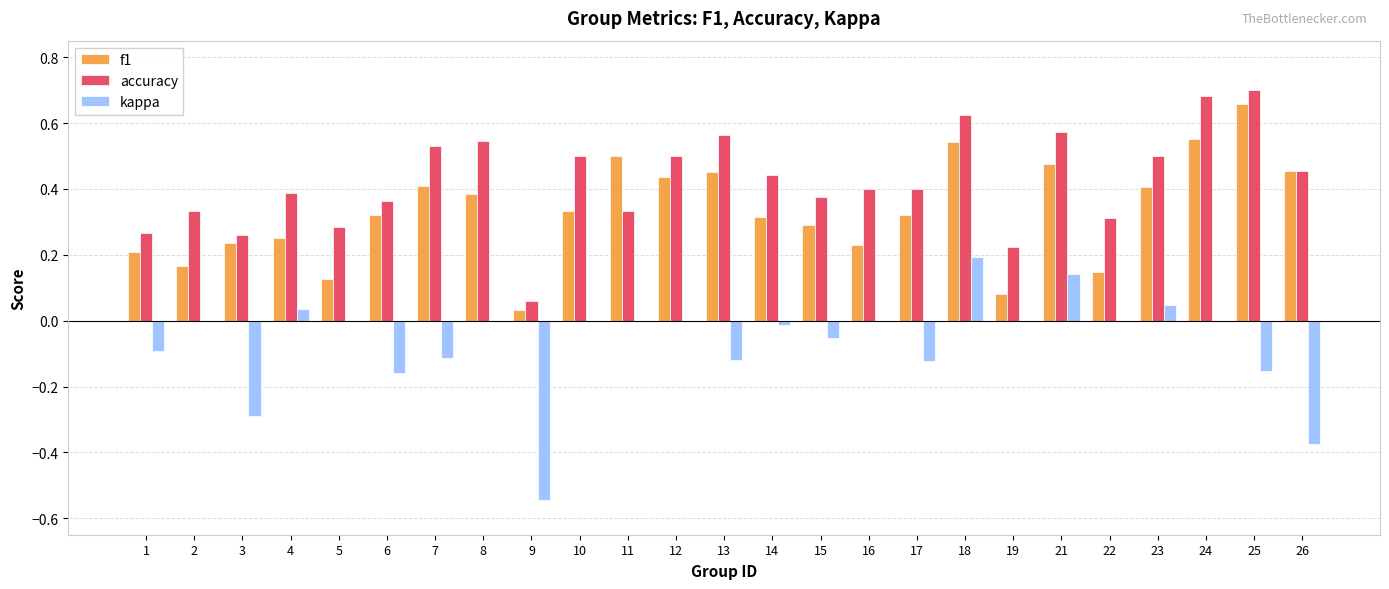

At which label does kappa reach its peak?

18